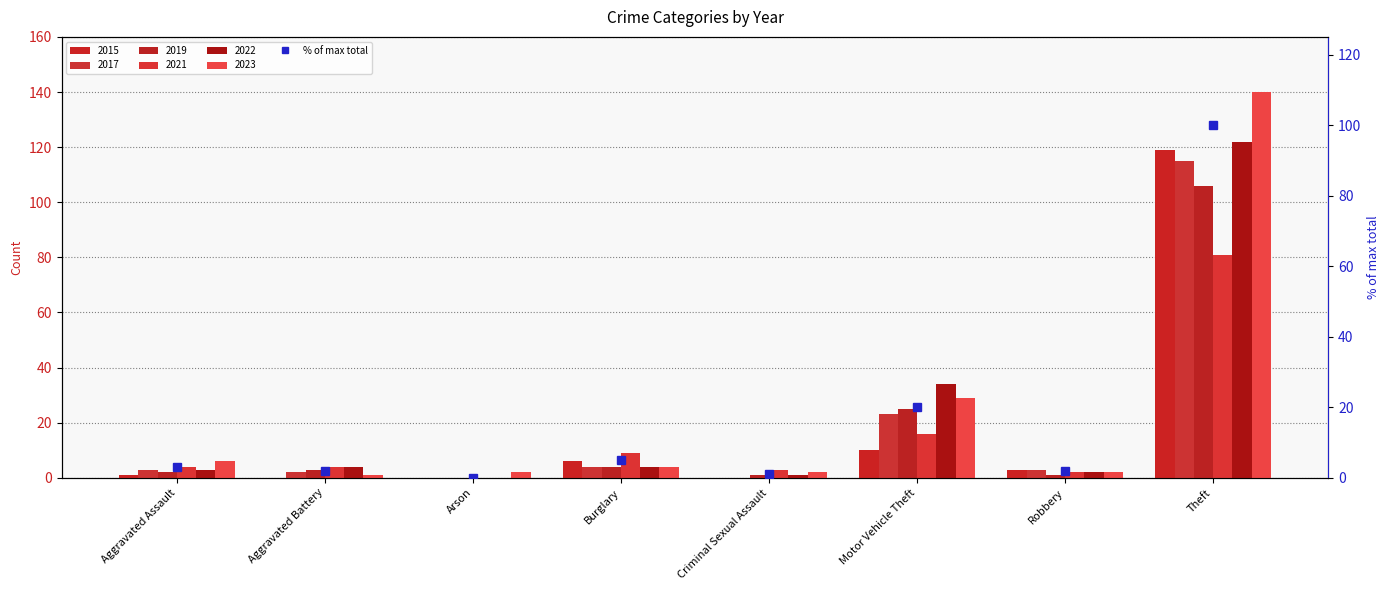

Approximately how many times larger is the value at Aggravated Assault compared to Robbery?

1.5